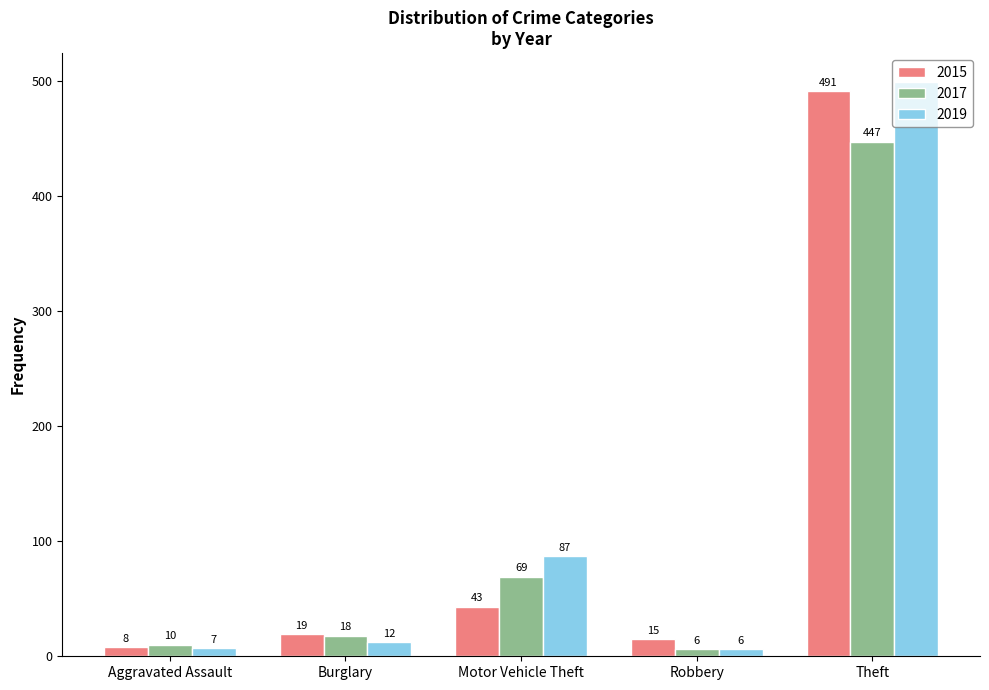

How many data points does each series have?

5